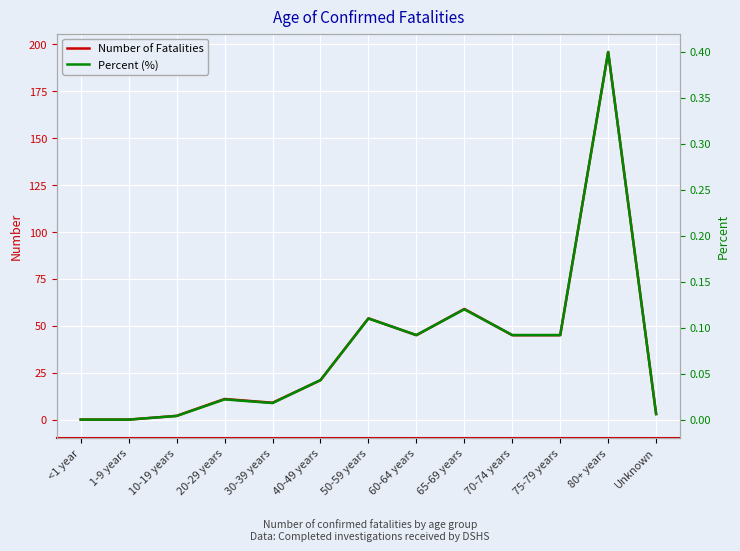

Which series has the largest range (max minus min)?

Number of Fatalities